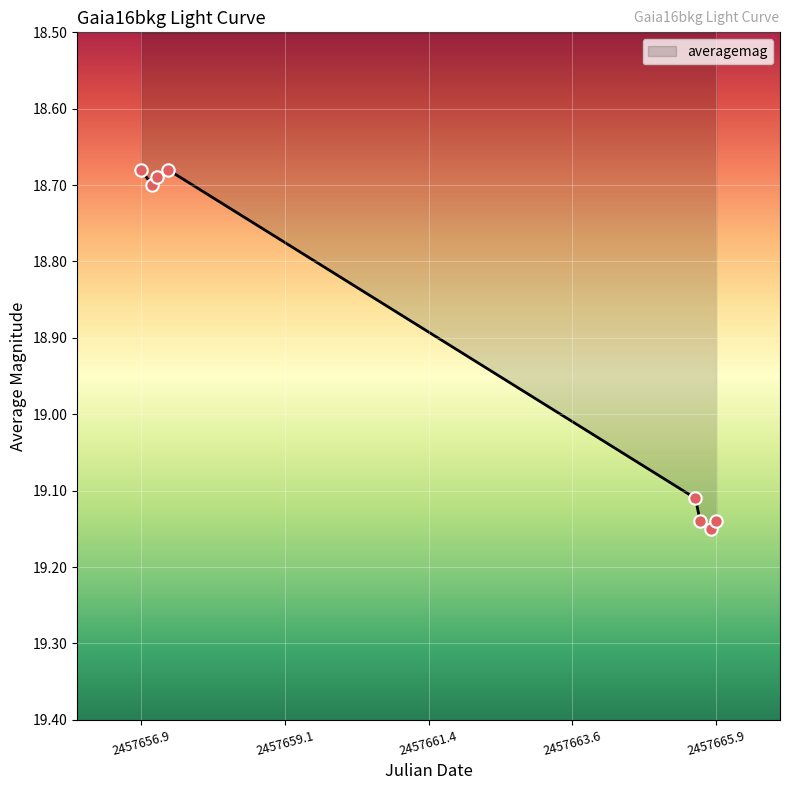

Between 2457665.889 and 2457657.309, which is larger?

2457665.889